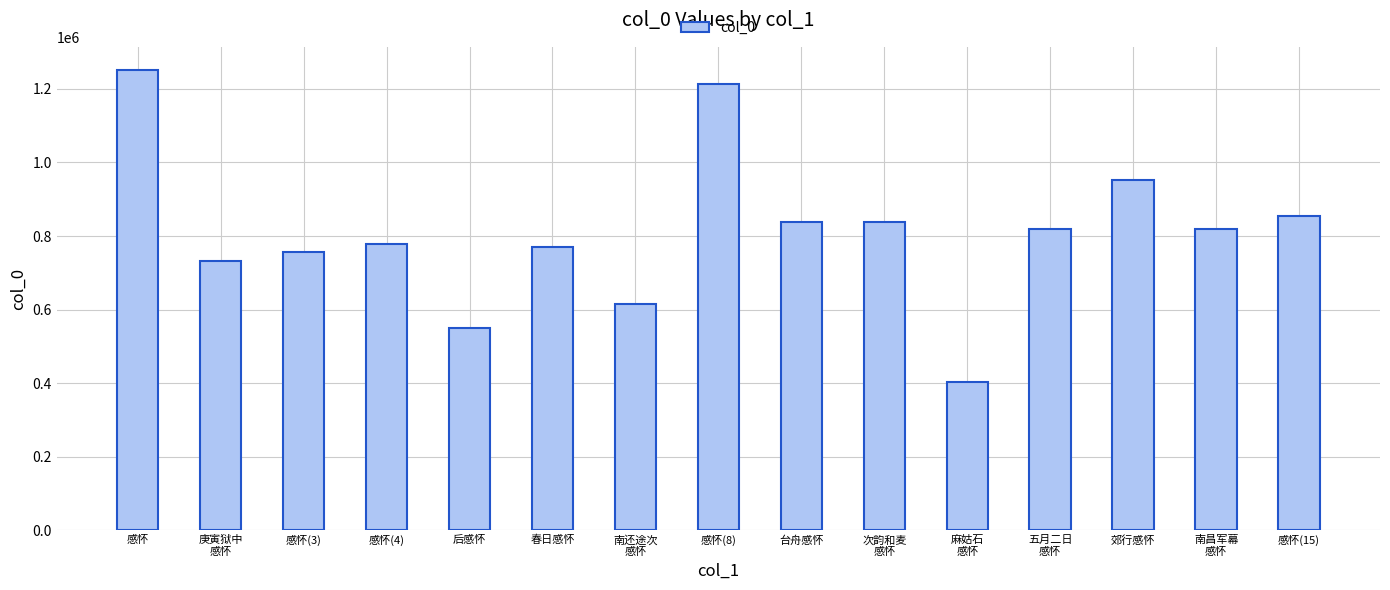

What is the difference between the values at 南昌军幕
感怀 and 五月二日
感怀?

1855